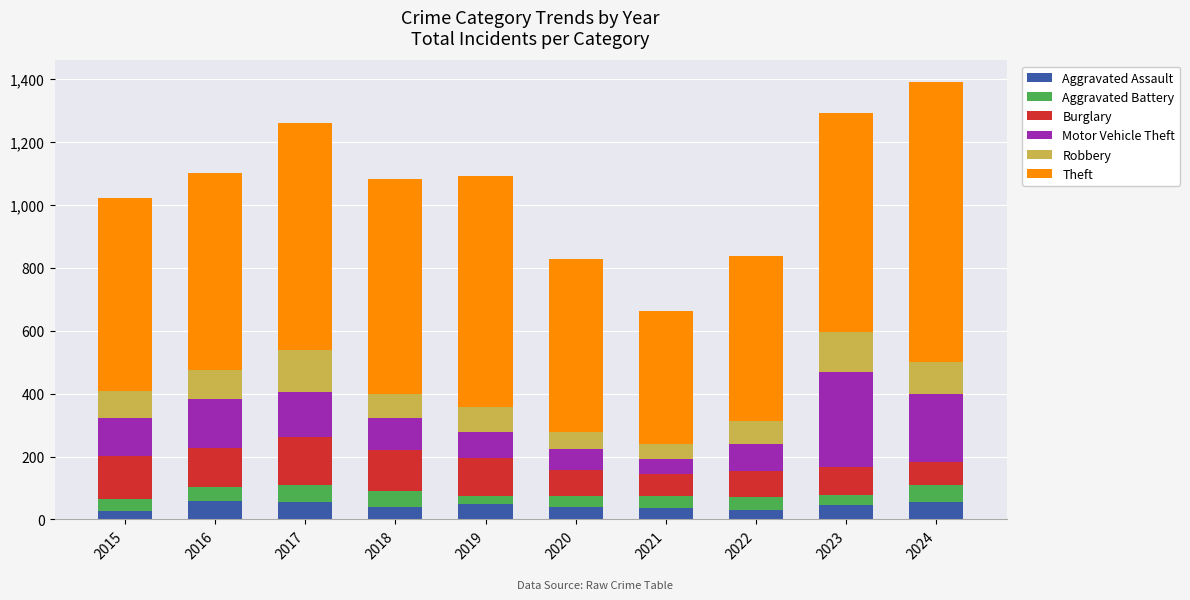

True or false: Aggravated Assault has a value of 45 at 2023.

True